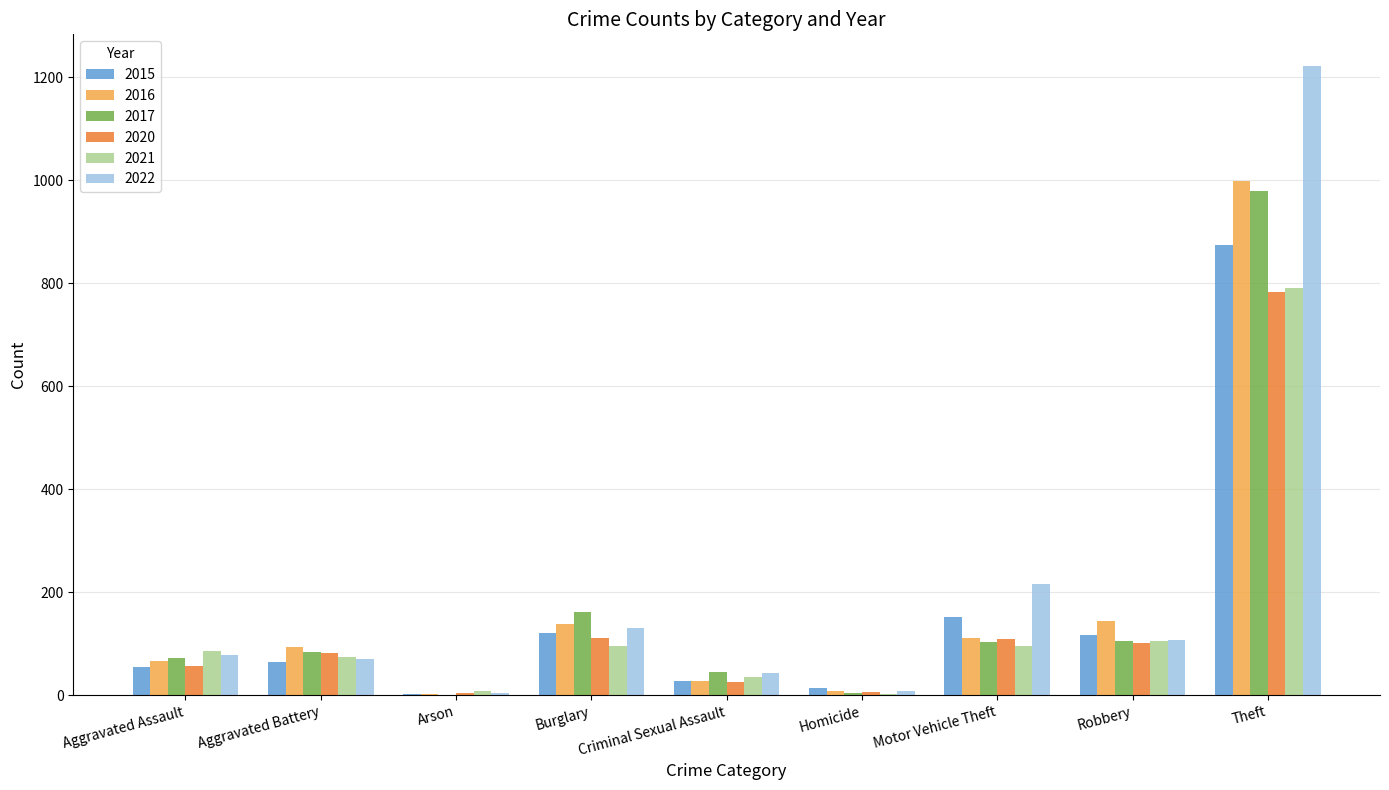

At which category is the sum across all series the highest?

Theft